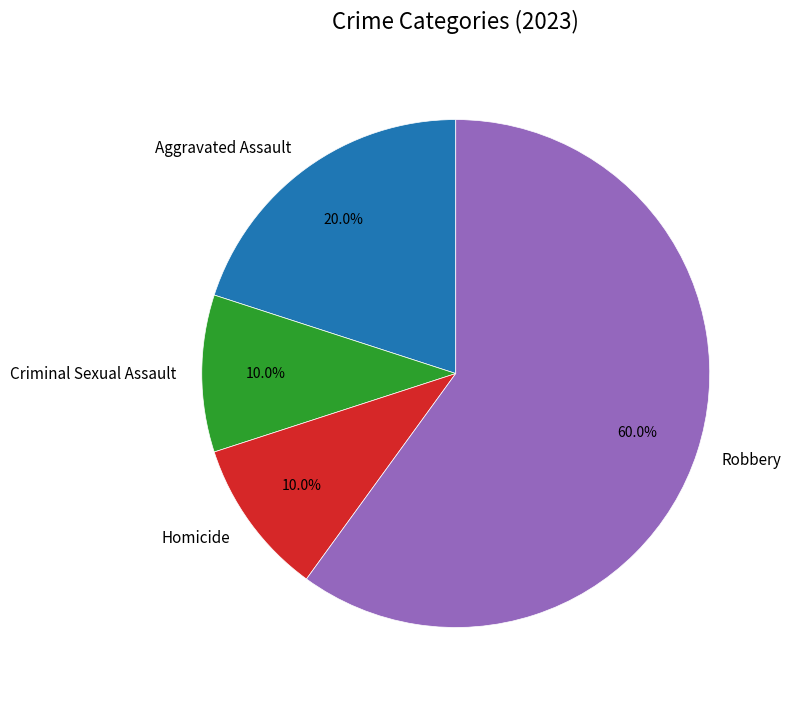

How many slices are in this pie chart?

4